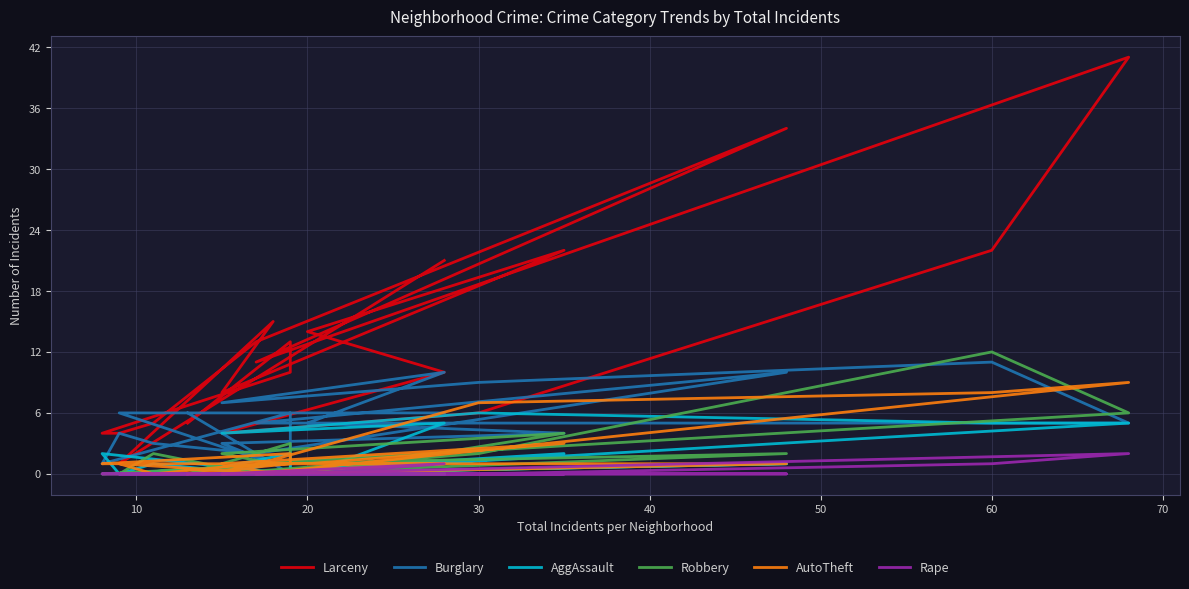

How many series are shown in this chart?

6